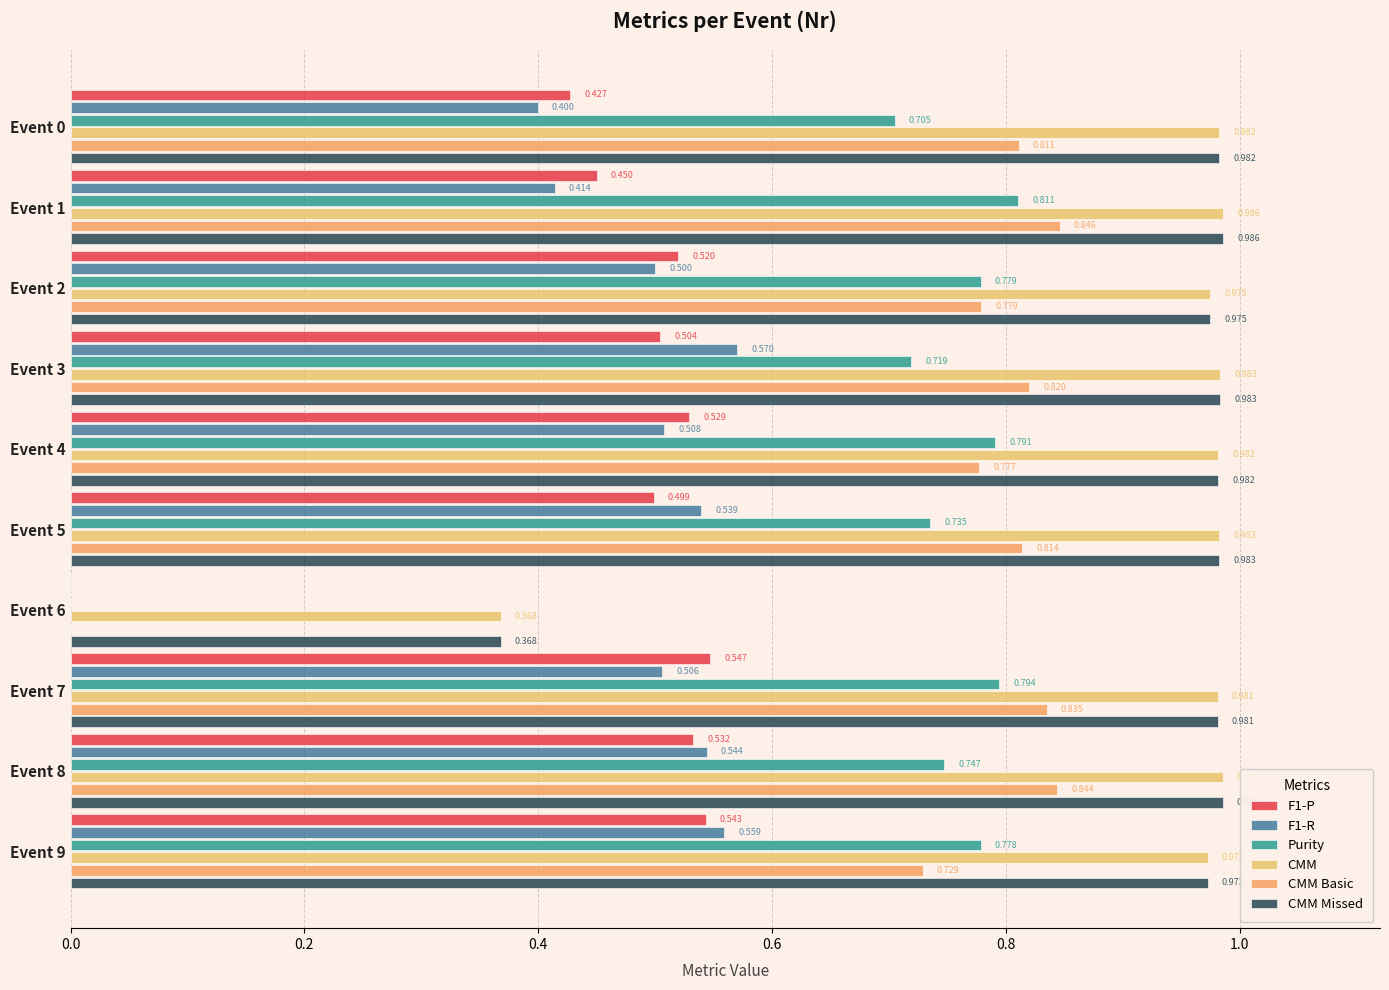

Which series has the largest total across all categories?

CMM